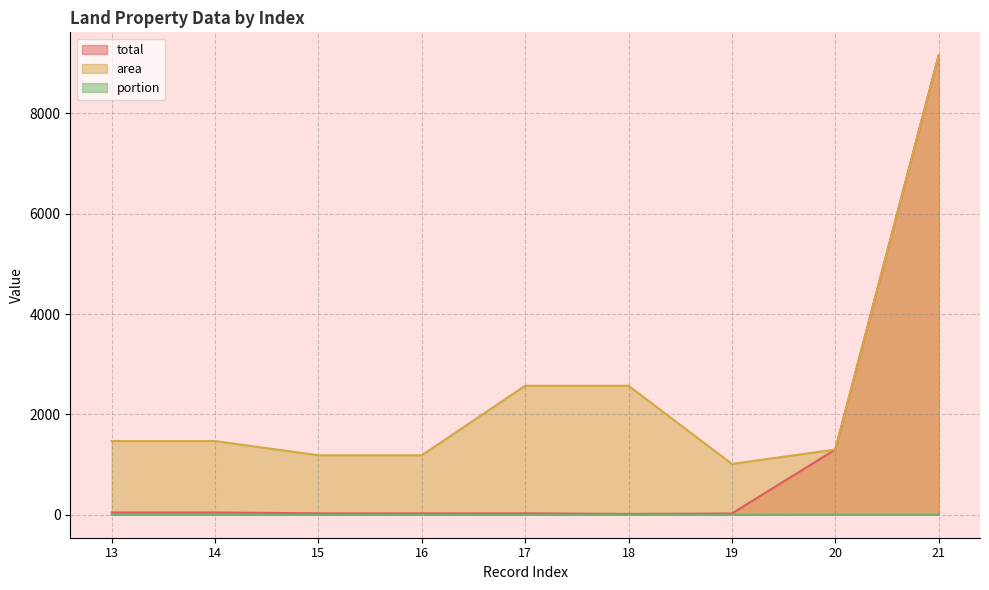

At which label does portion reach its minimum?

18